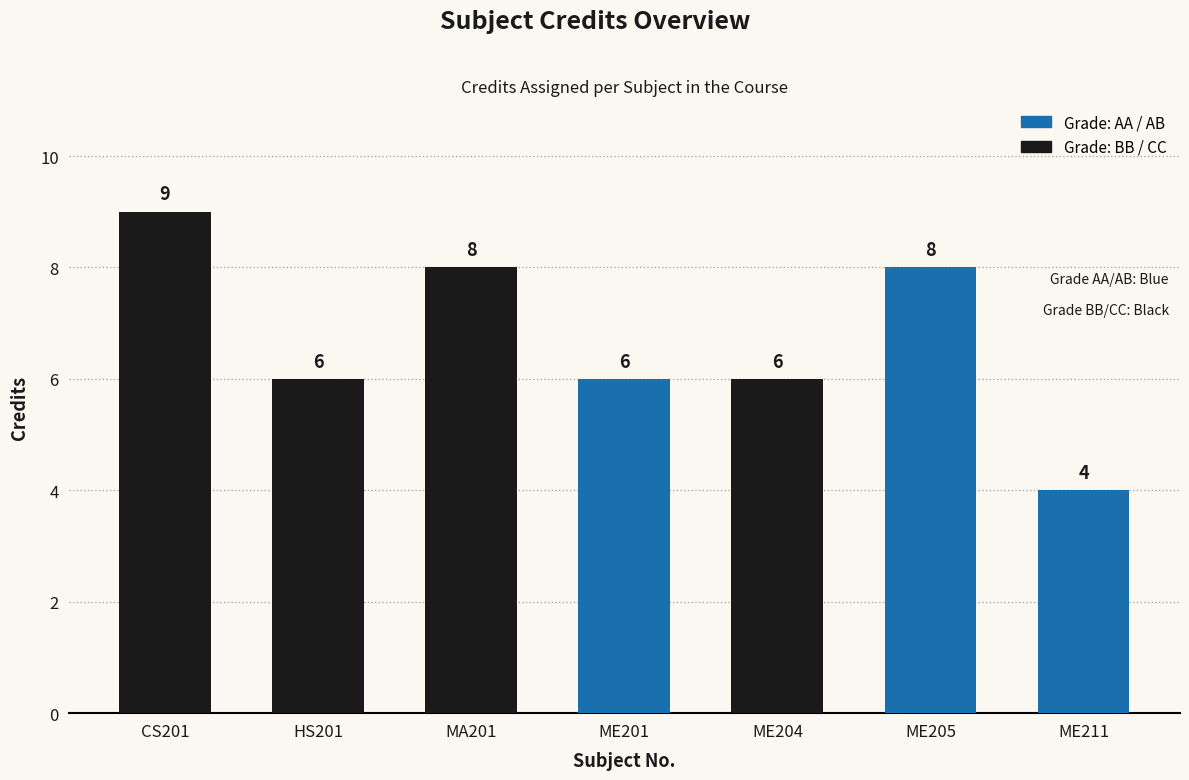

At which label does the data first exceed 6?

CS201